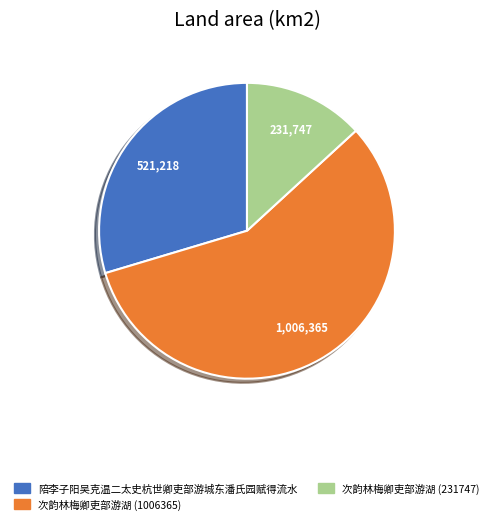

Do 次韵林梅卿吏部游湖 (1006365) and 次韵林梅卿吏部游湖 (231747) together represent more than half of the pie?

Yes